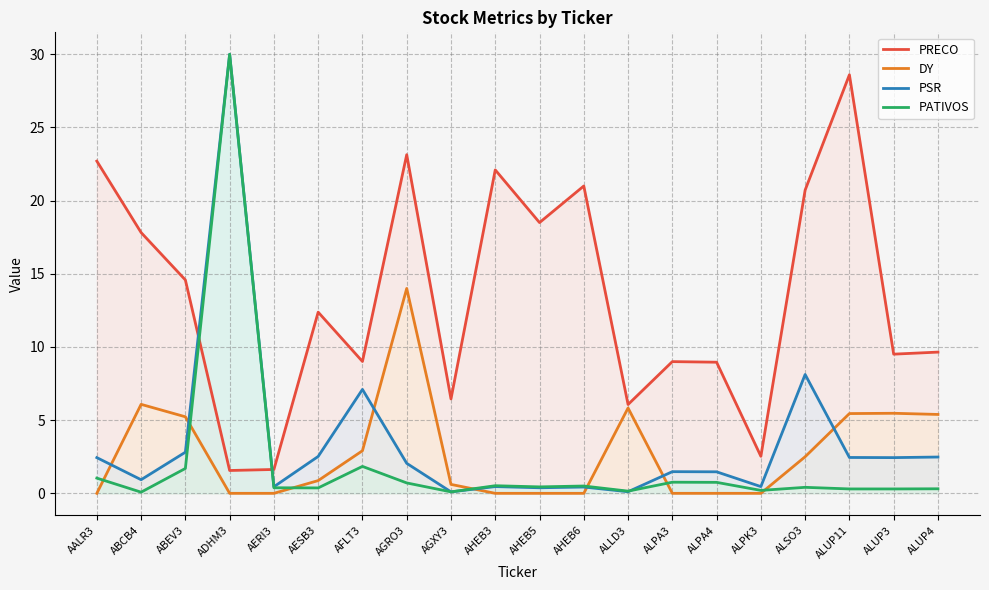

What is the difference between the maximum and minimum values in the PATIVOS series?

29.9